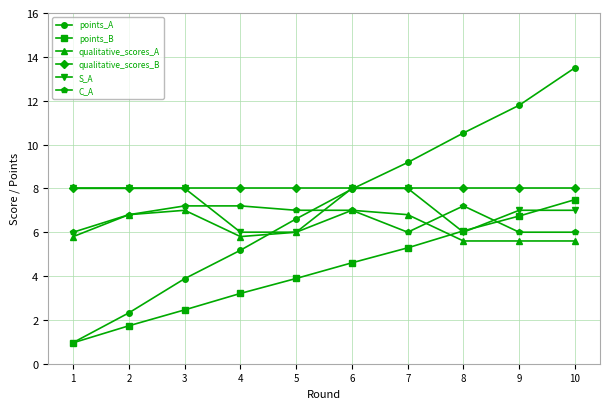

Which series ends up on top after the final intersection of qualitative_scores_A and points_A?

points_A